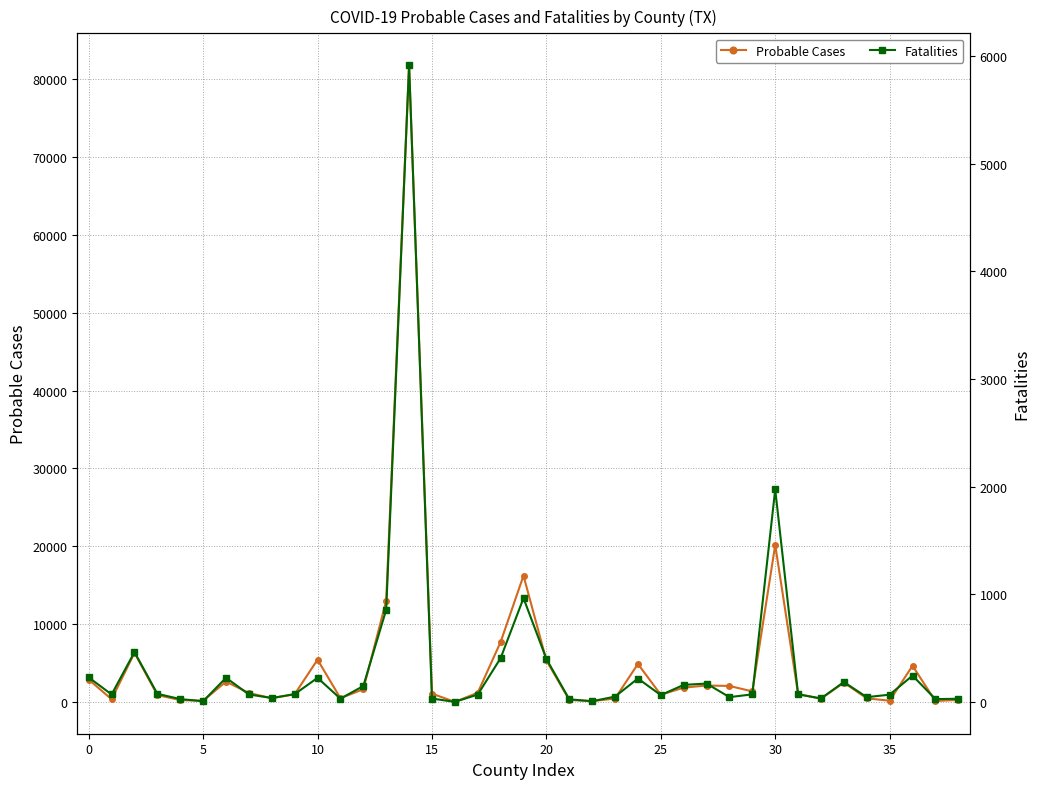

Which series has the largest total across all categories?

Probable Cases